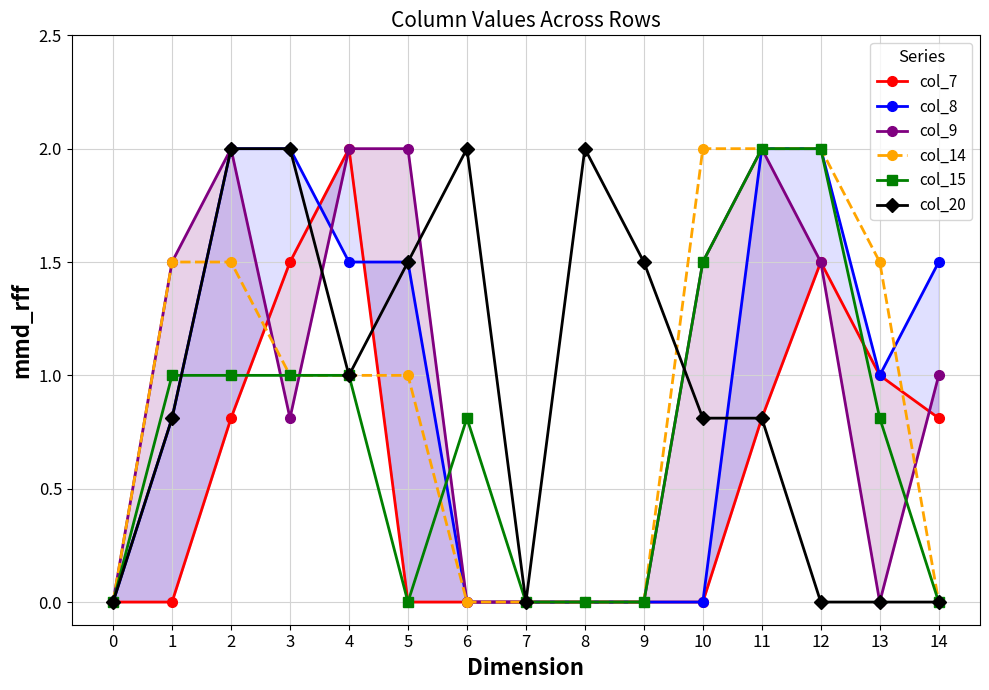

Reading right to left, list all the values displayed in this chart.

col_7: 14=0.8	13=1.0	12=1.5	11=0.8	10=0.0	9=0.0	8=0.0	7=0.0	6=0.0	5=0.0	4=2.0	3=1.5	2=0.8	1=0.0	0=0.0
col_8: 14=1.5	13=1.0	12=2.0	11=2.0	10=0.0	9=0.0	8=0.0	7=0.0	6=0.0	5=1.5	4=1.5	3=2.0	2=2.0	1=0.8	0=0.0
col_9: 14=1.0	13=0.0	12=1.5	11=2.0	10=1.5	9=0.0	8=0.0	7=0.0	6=0.0	5=2.0	4=2.0	3=0.8	2=2.0	1=1.5	0=0.0
col_14: 14=0.0	13=1.5	12=2.0	11=2.0	10=2.0	9=0.0	8=0.0	7=0.0	6=0.0	5=1.0	4=1.0	3=1.0	2=1.5	1=1.5	0=0.0
col_15: 14=0.0	13=0.8	12=2.0	11=2.0	10=1.5	9=0.0	8=0.0	7=0.0	6=0.8	5=0.0	4=1.0	3=1.0	2=1.0	1=1.0	0=0.0
col_20: 14=0.0	13=0.0	12=0.0	11=0.8	10=0.8	9=1.5	8=2.0	7=0.0	6=2.0	5=1.5	4=1.0	3=2.0	2=2.0	1=0.8	0=0.0